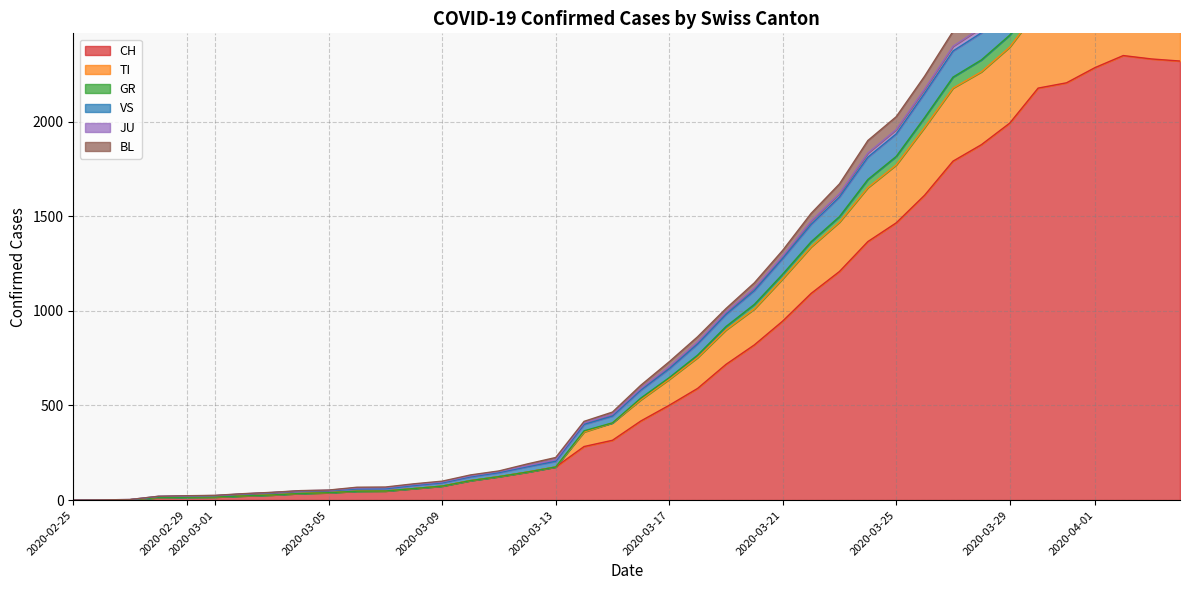

True or false: TI and CH cross at least once.

False